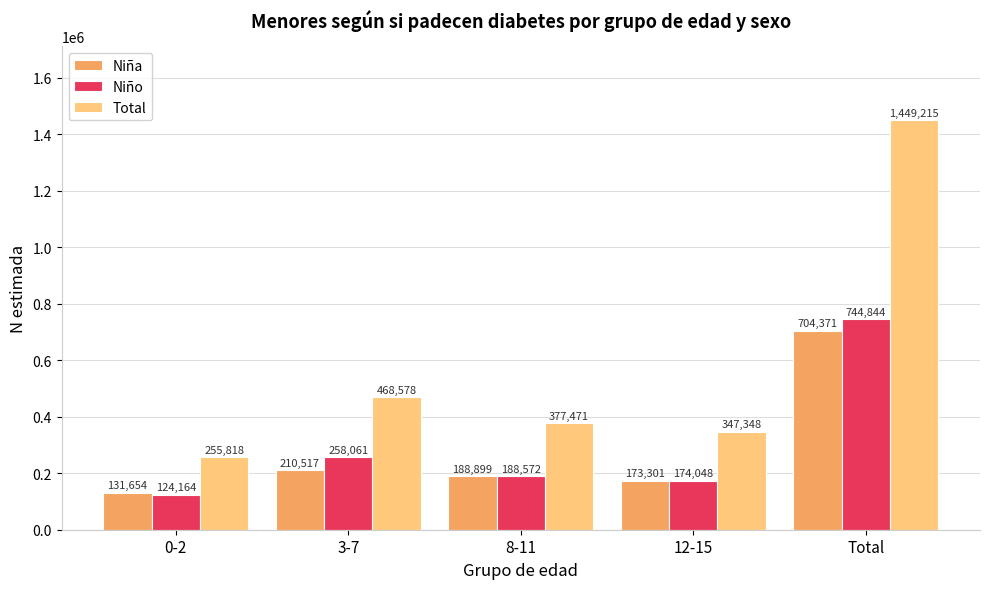

Which series changed the most between 0-2 and 3-7?

Total